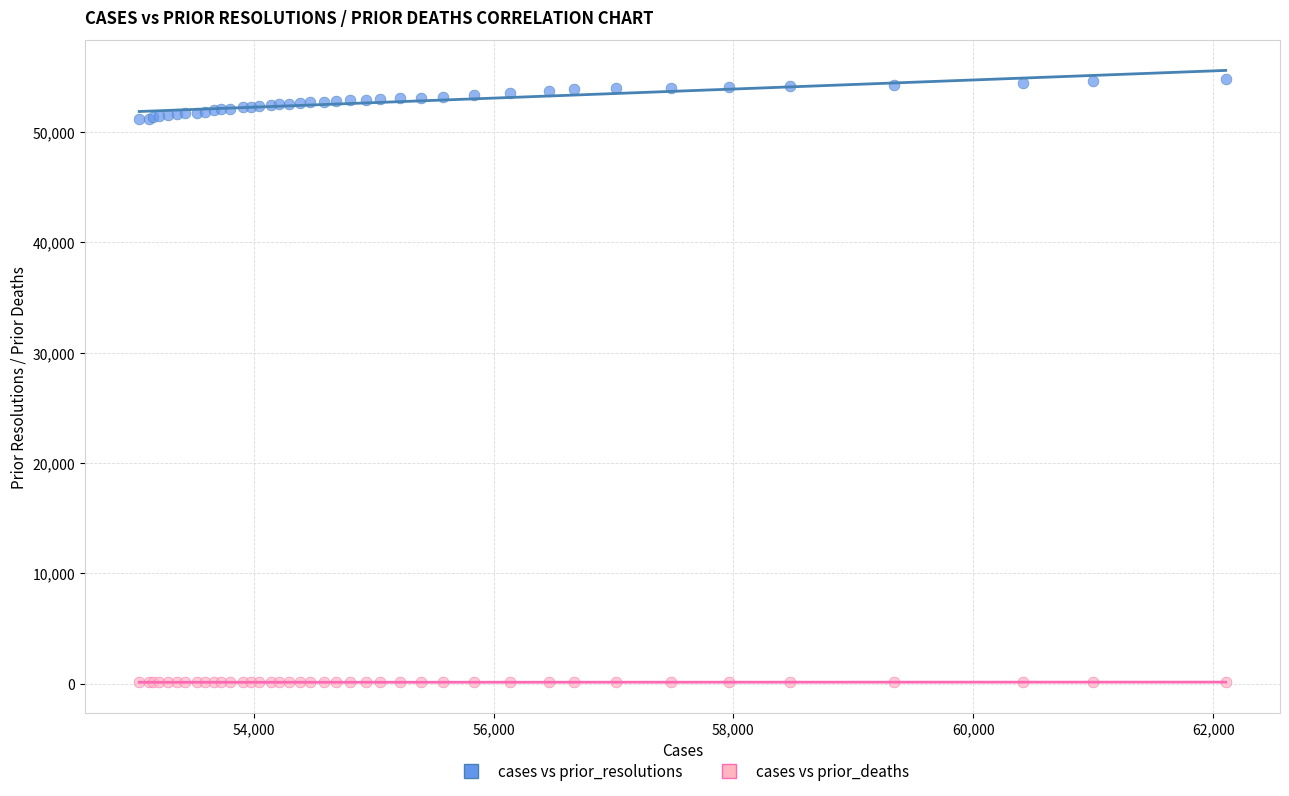

What are all the series names shown in the legend?

cases vs prior_resolutions, cases vs prior_deaths